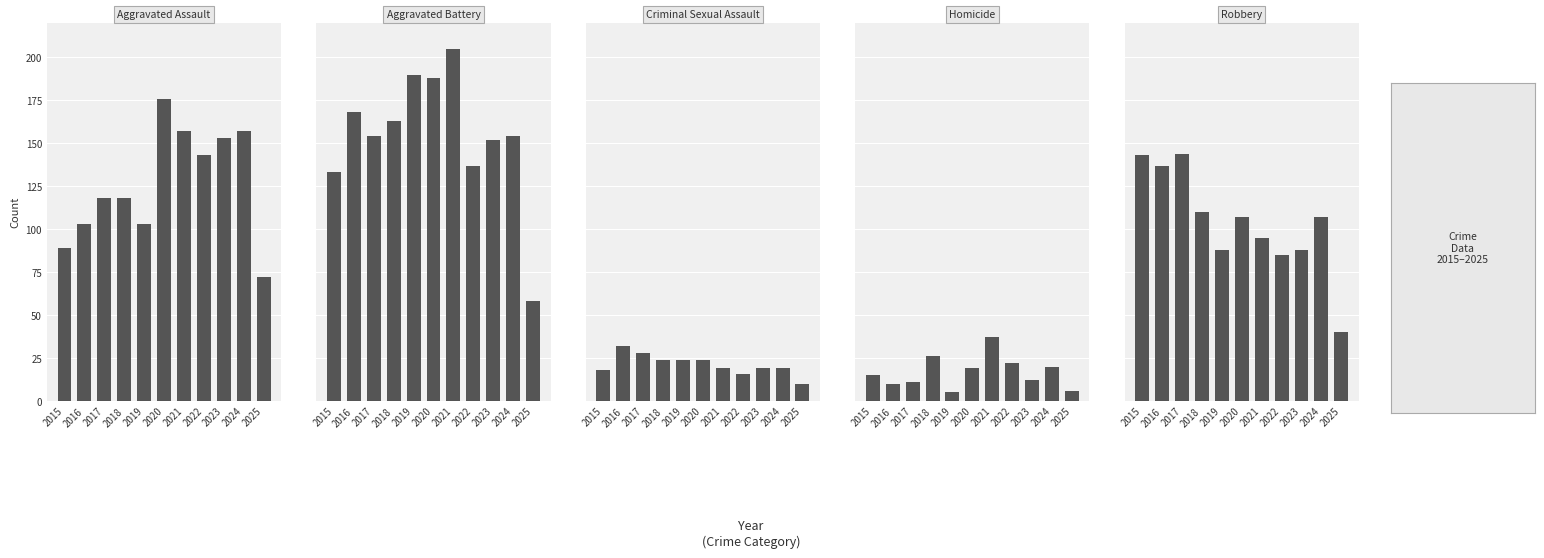

What is the greatest value displayed?

205